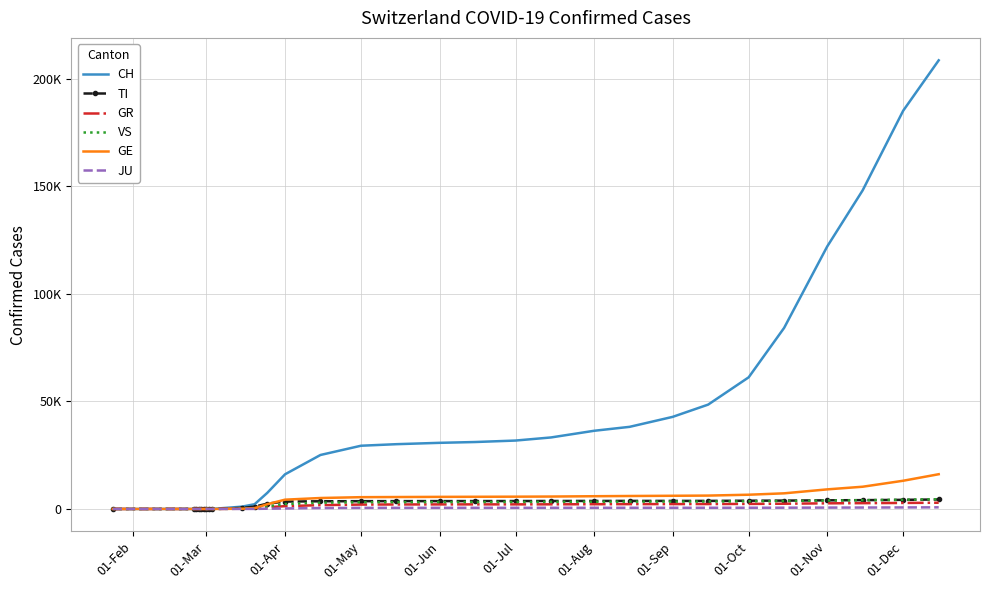

What are all the series names shown in the legend?

CH, TI, GR, VS, GE, JU